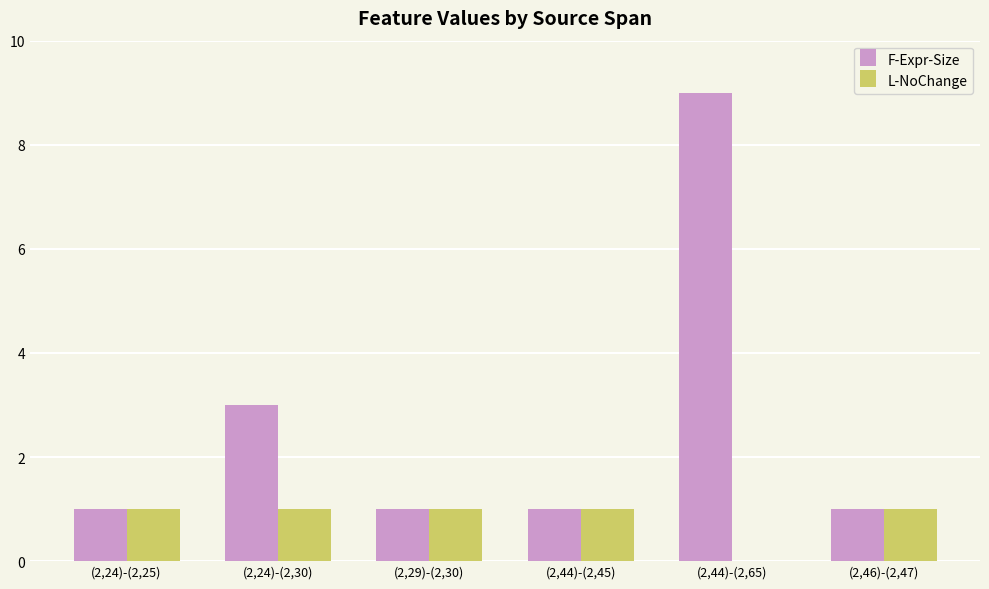

Between (2,44)-(2,65) and (2,46)-(2,47), which series saw the biggest shift?

F-Expr-Size